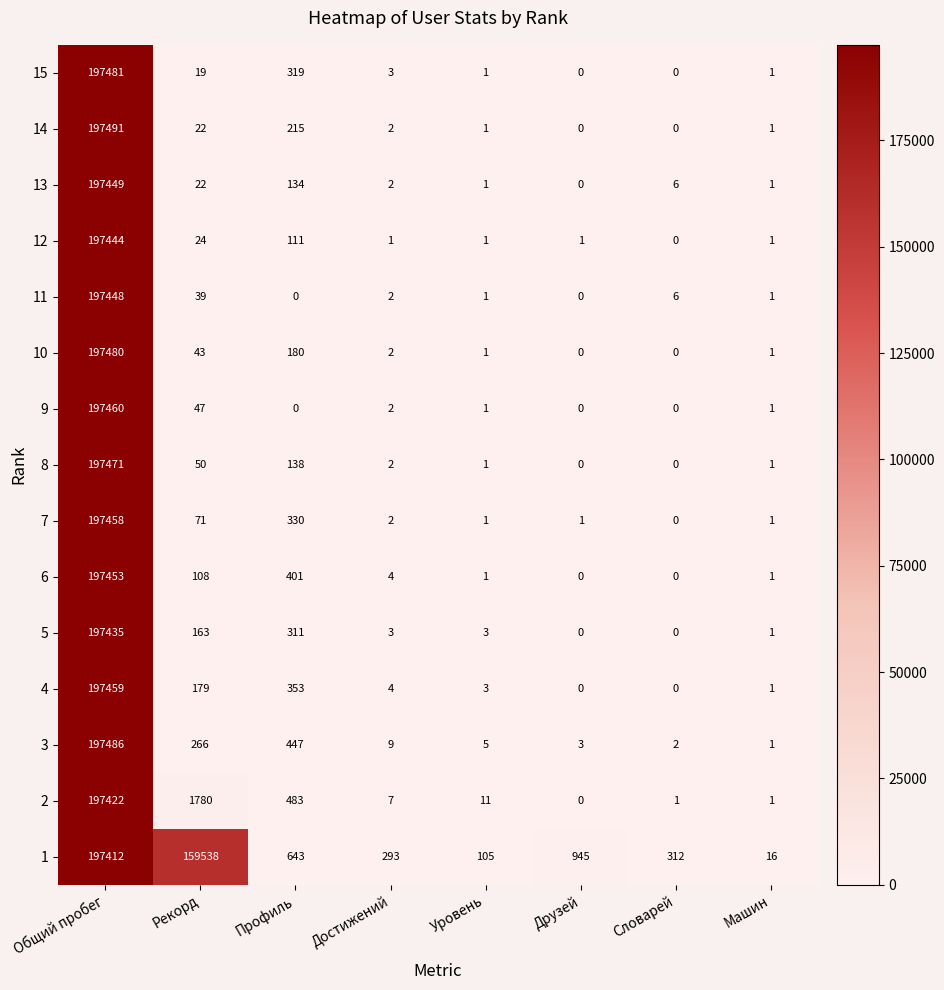

List the series in order of their peak value, highest first.

14, 3, 15, 10, 8, 9, 4, 7, 6, 13, 11, 12, 5, 2, 1